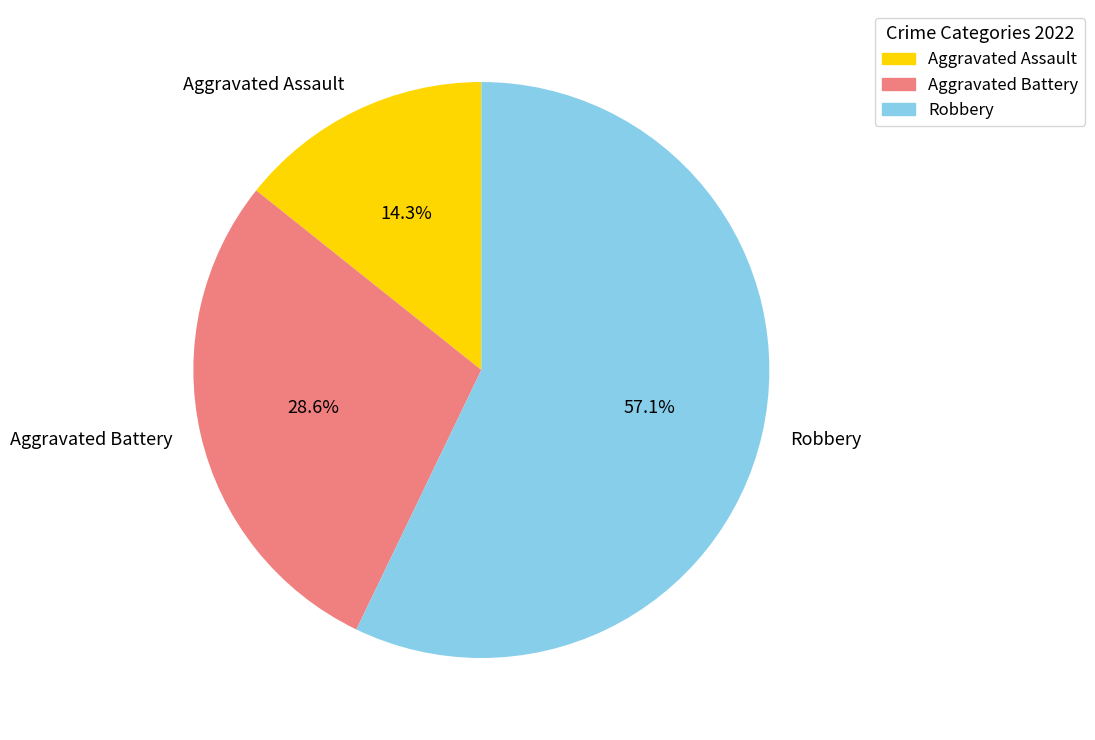

Between Aggravated Battery and Aggravated Assault, which is larger?

Aggravated Battery